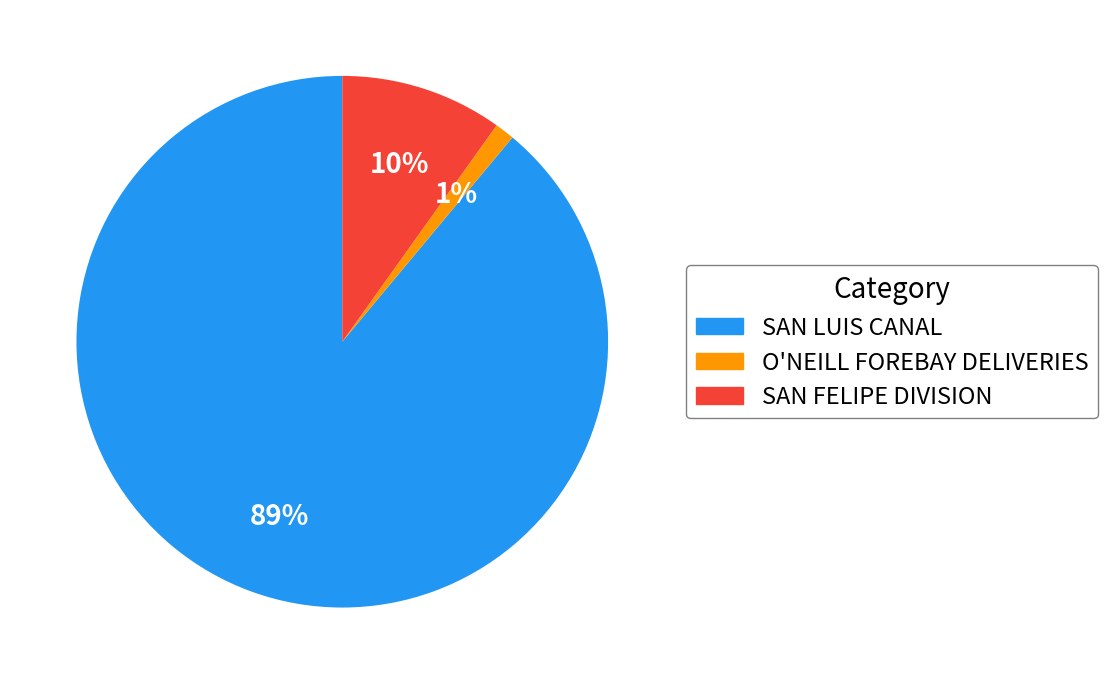

Does any single category account for the majority?

Yes